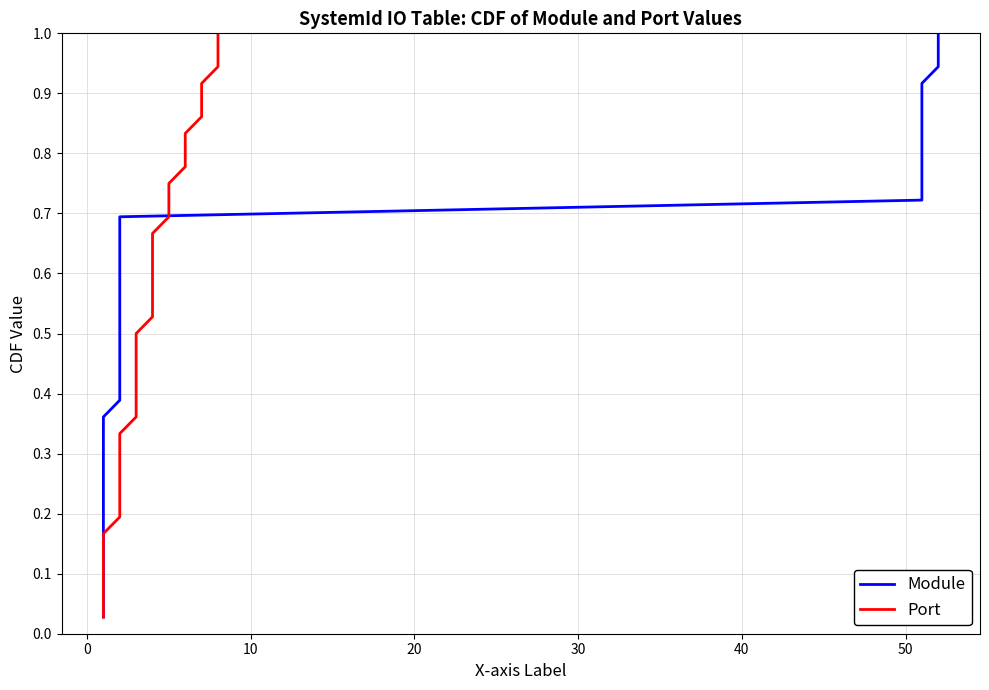

What is the sum of all Module values?

18.5